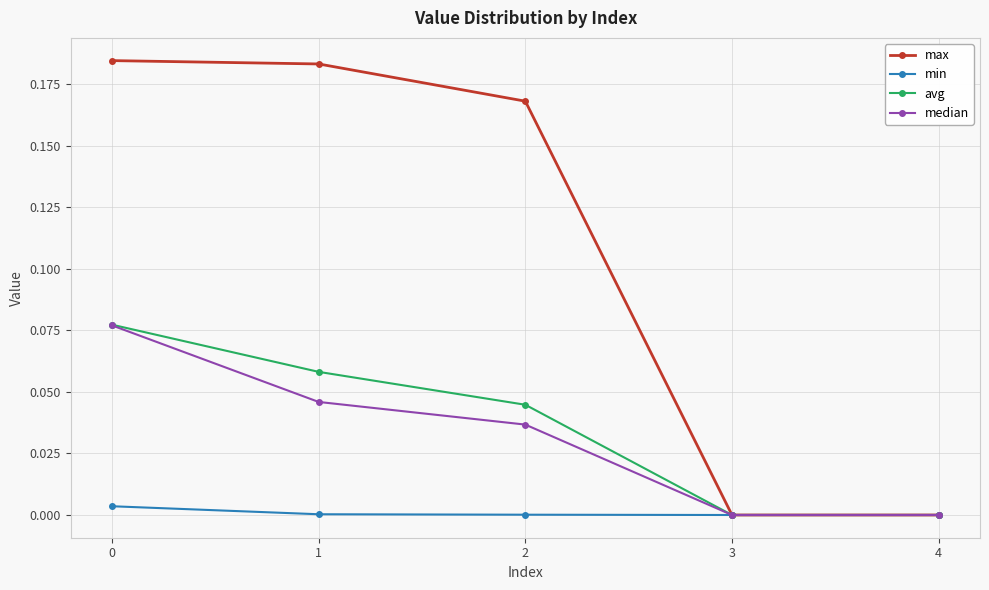

Which series has the widest spread of values?

max